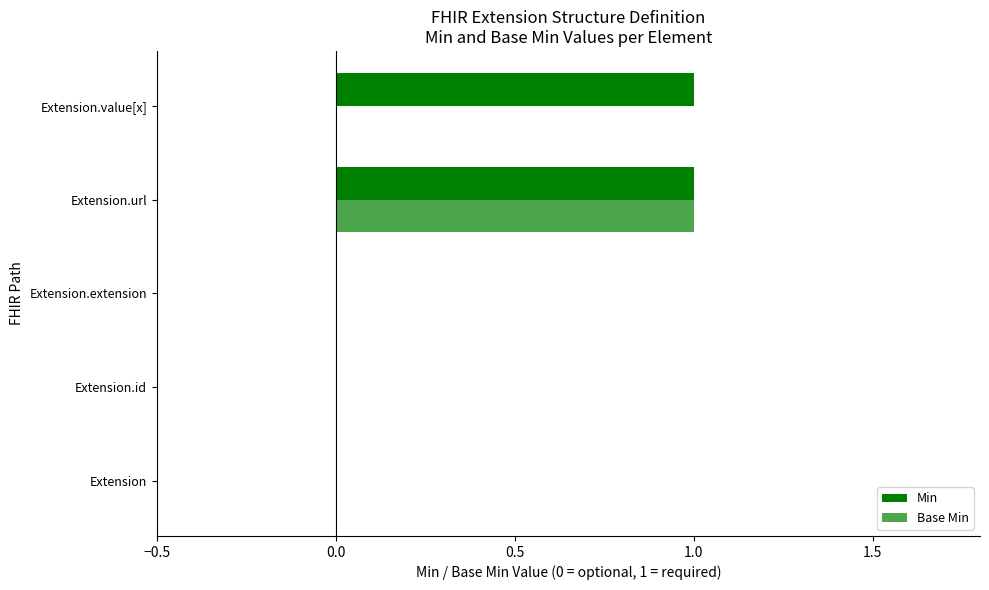

How many distinct data groups are displayed?

2